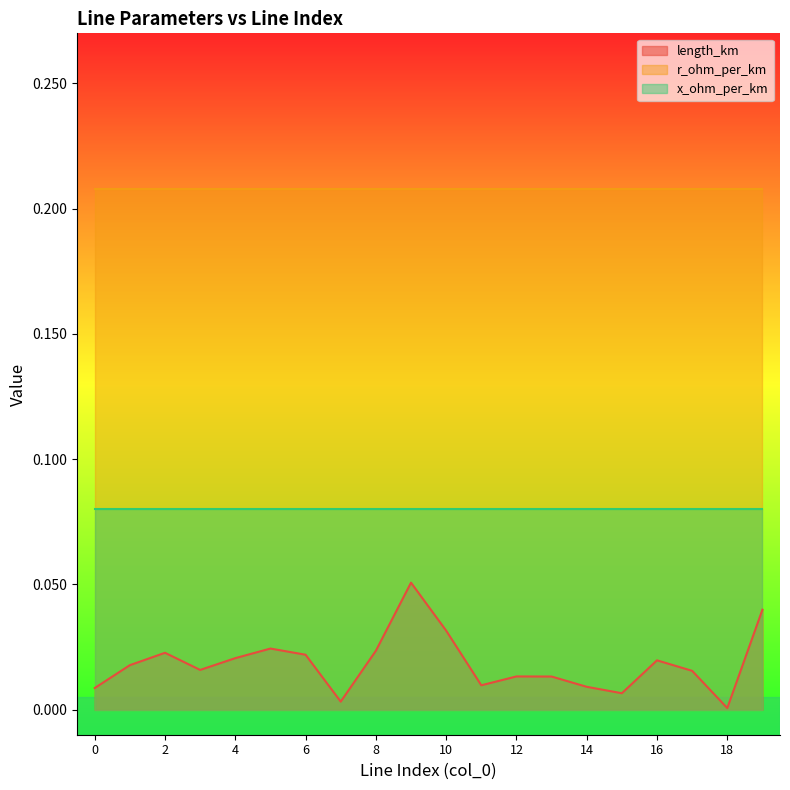

How many lines are shown in the chart?

3